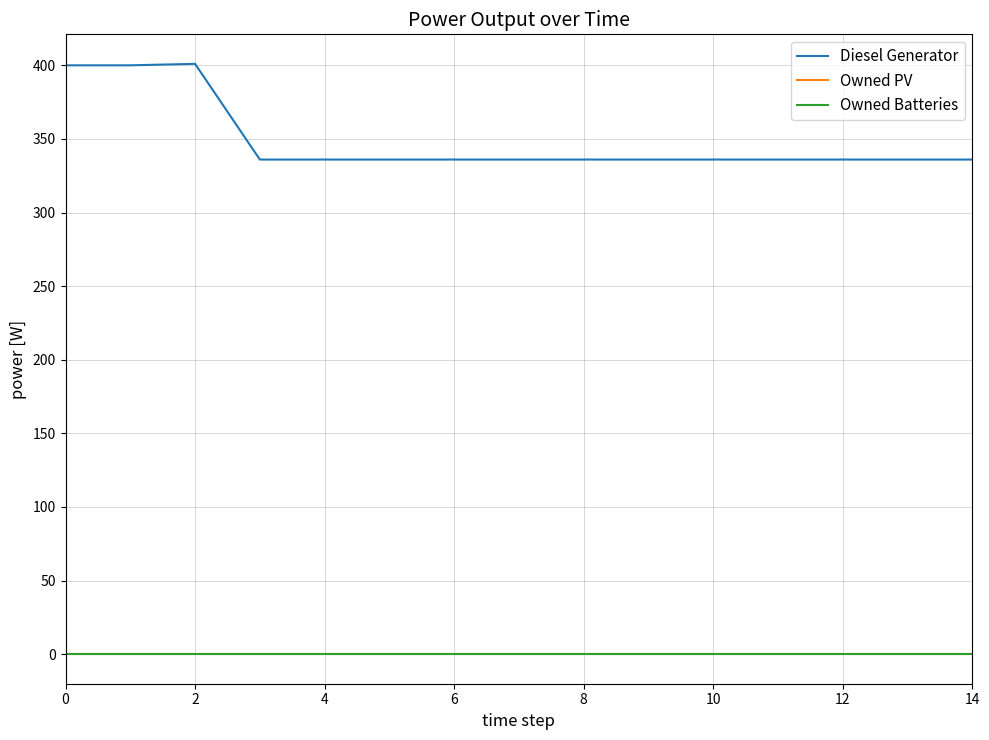

True or false: Owned Batteries and Owned PV cross at least once.

False